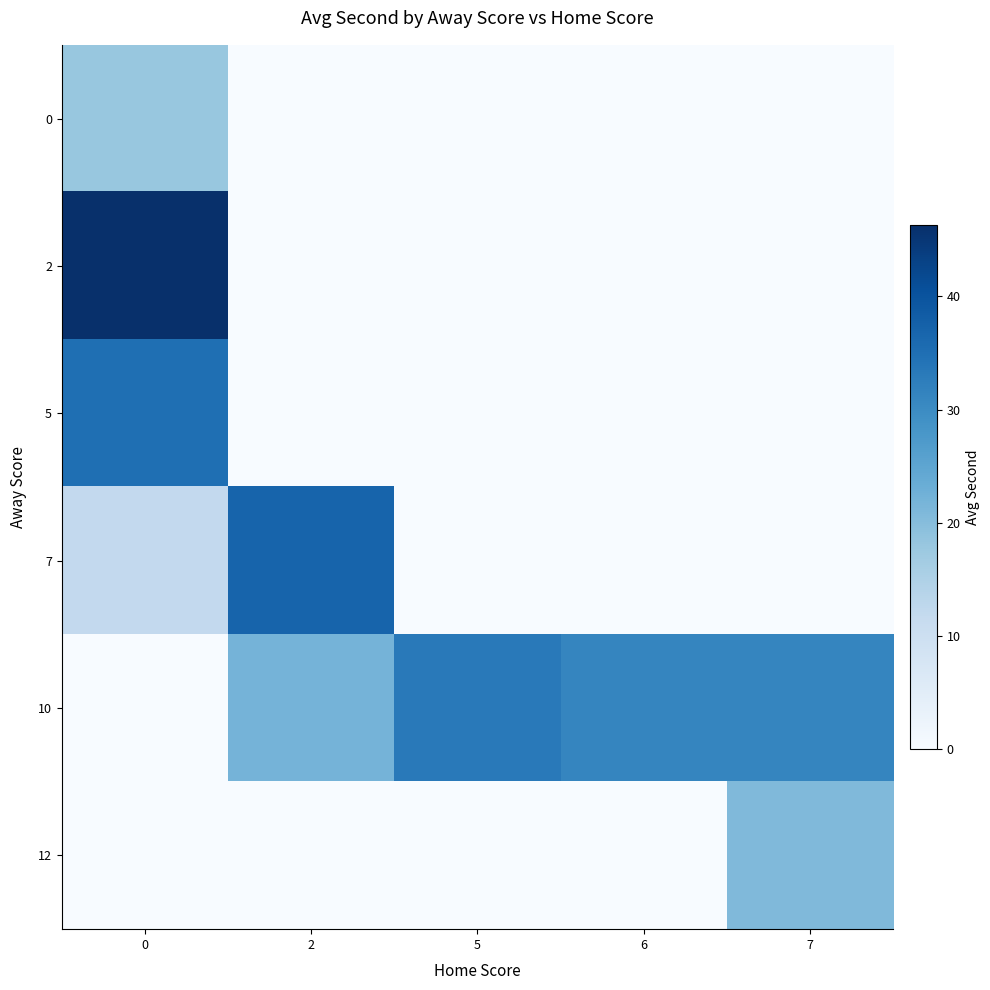

Reading left to right, list all the values displayed in this chart.

0: 0=18.0	2=0.0	5=0.0	6=0.0	7=0.0
2: 0=46.3	2=0.0	5=0.0	6=0.0	7=0.0
5: 0=35.1	2=0.0	5=0.0	6=0.0	7=0.0
7: 0=12.0	2=37.0	5=0.0	6=0.0	7=0.0
10: 0=0.0	2=22.0	5=33.3	6=31.0	7=31.0
12: 0=0.0	2=0.0	5=0.0	6=0.0	7=20.7